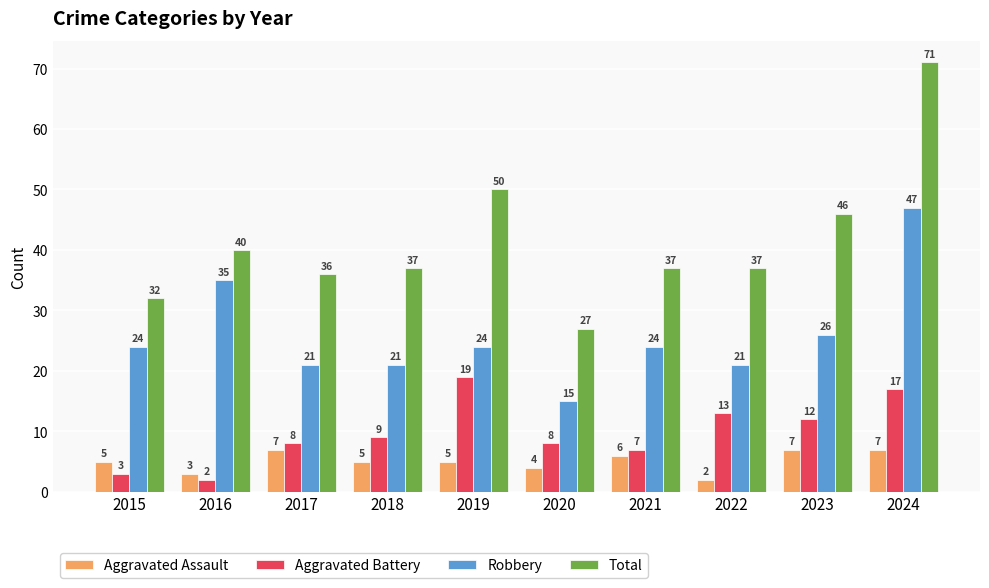

The Aggravated Battery series shows 2 at 2016. True or false?

True